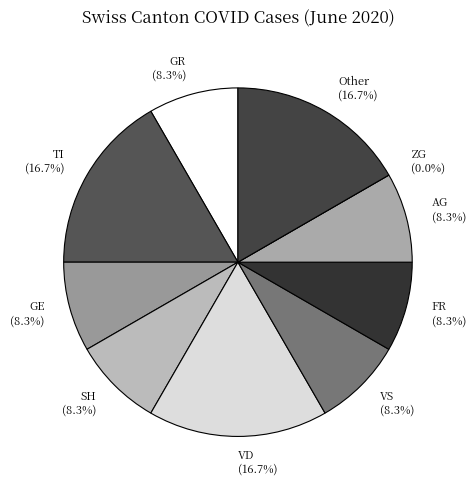

The 2020-06-06 slice represents 1% of the pie. True or false?

False